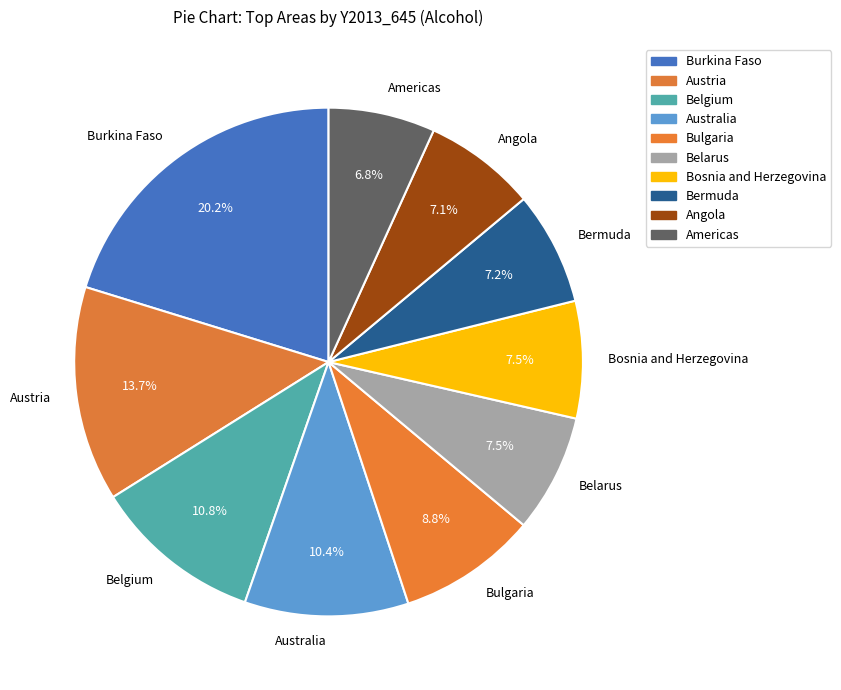

How many segments does this pie chart have?

10